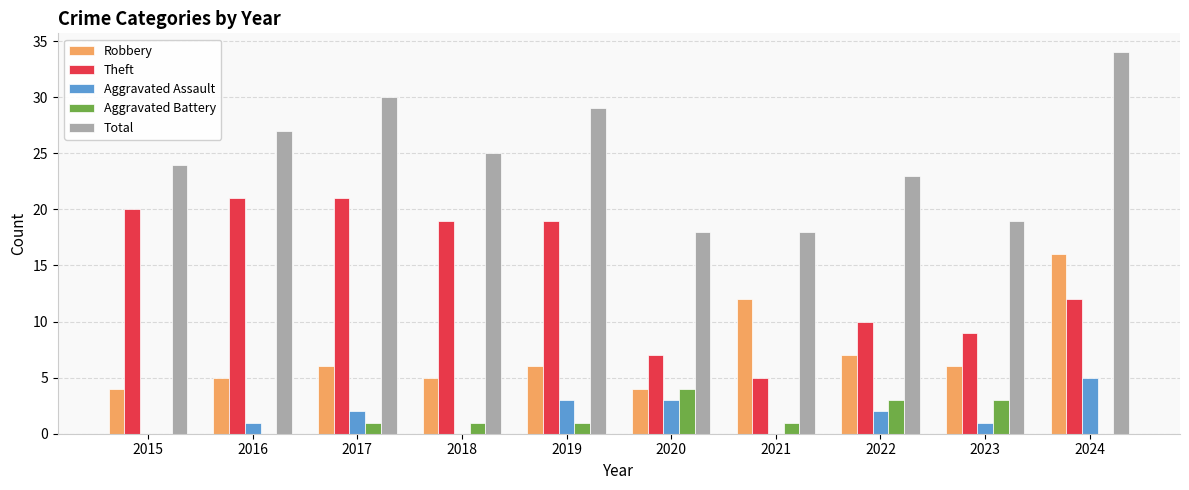

Are the bars horizontal?

No